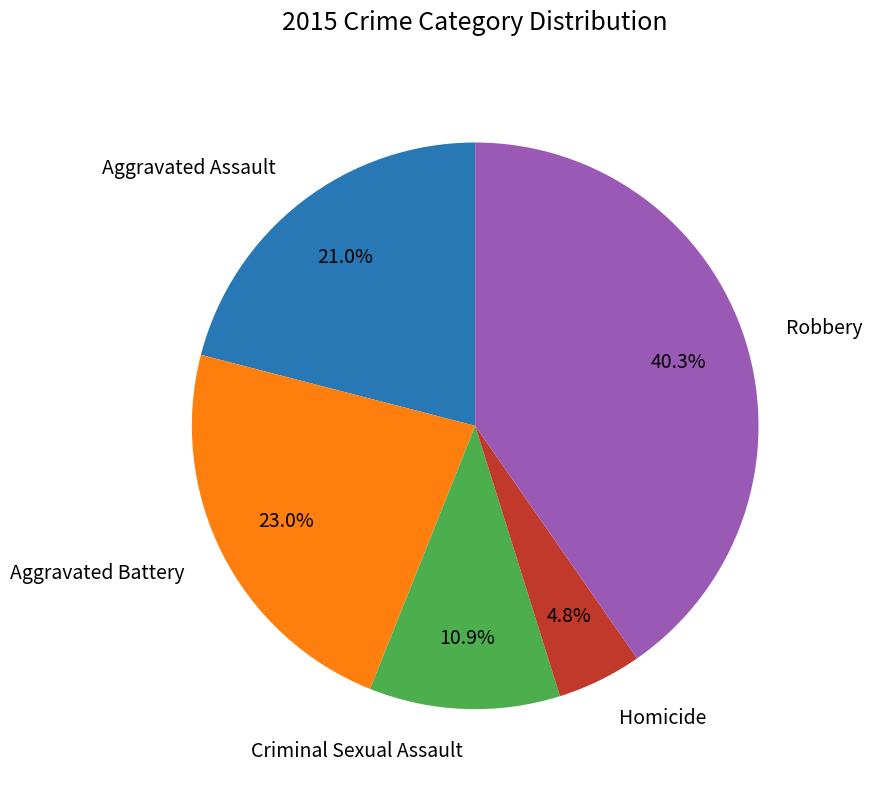

Is there any slice that represents more than half of the pie?

No